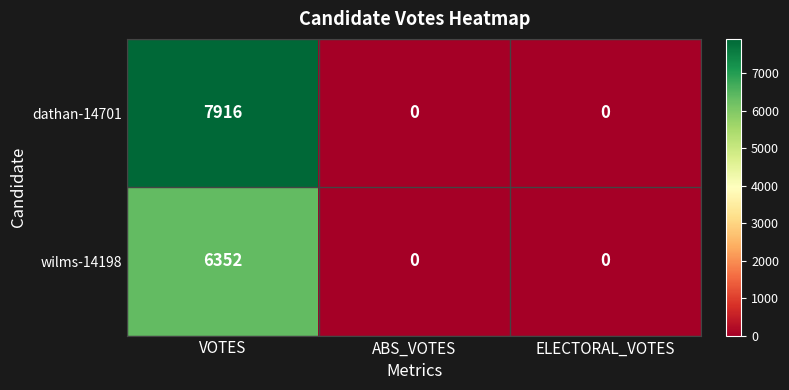

Which series has the largest range (max minus min)?

dathan-14701